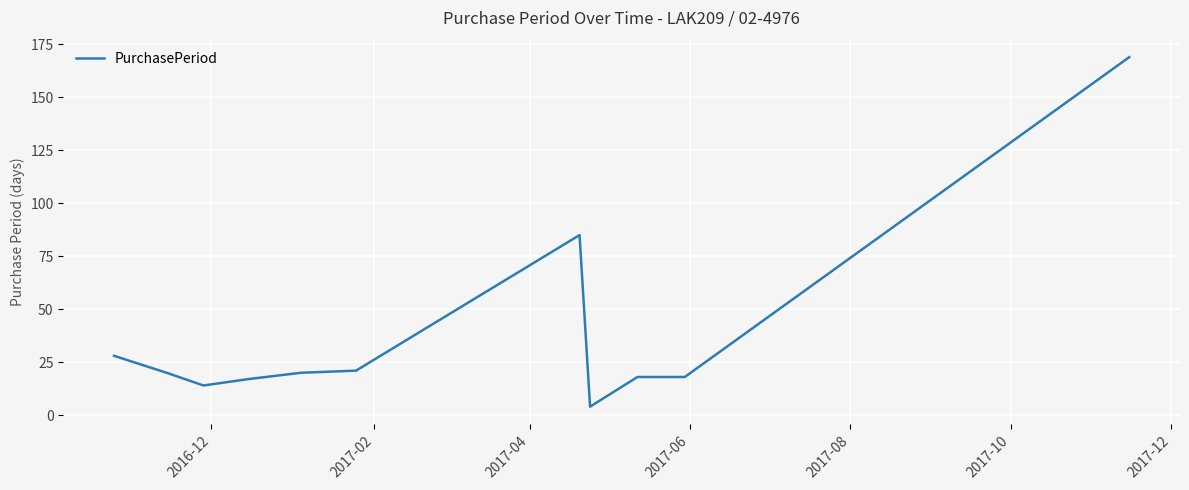

True or false: there are more than 0 points higher than both neighbors.

True